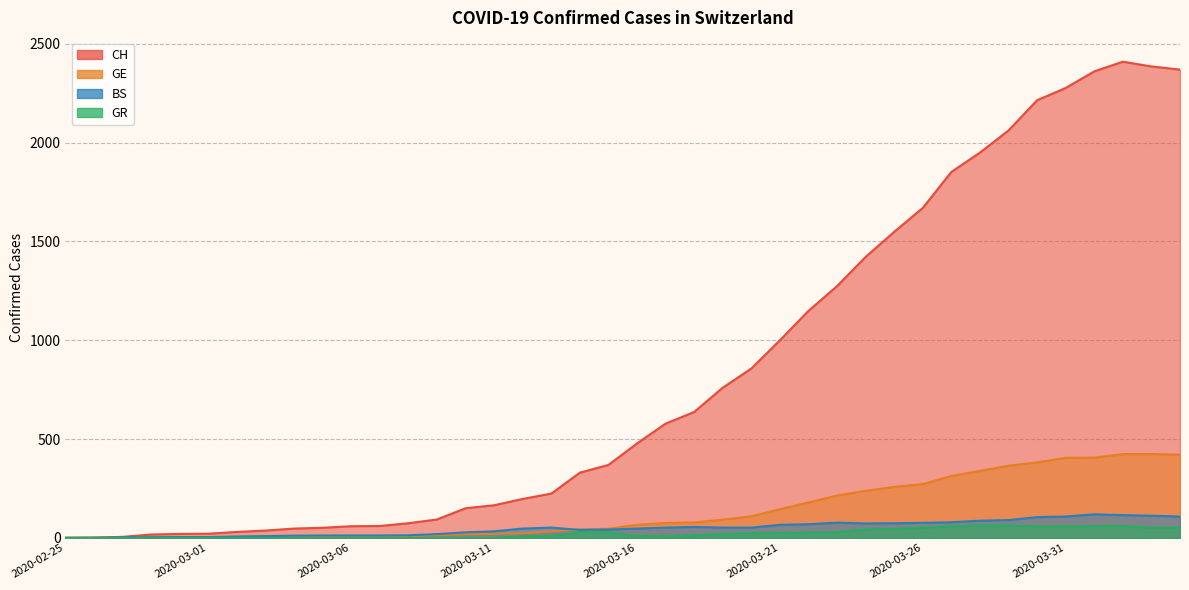

True or false: GE and CH cross at least once.

False